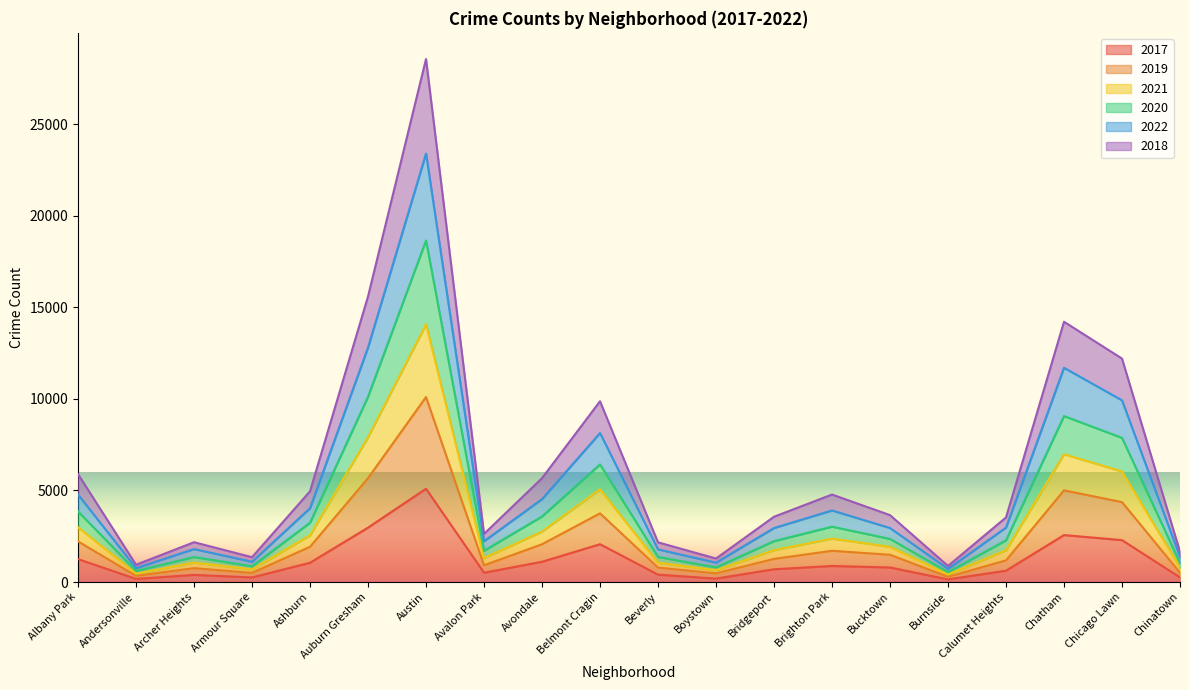

At which category is the sum across all series the highest?

Austin